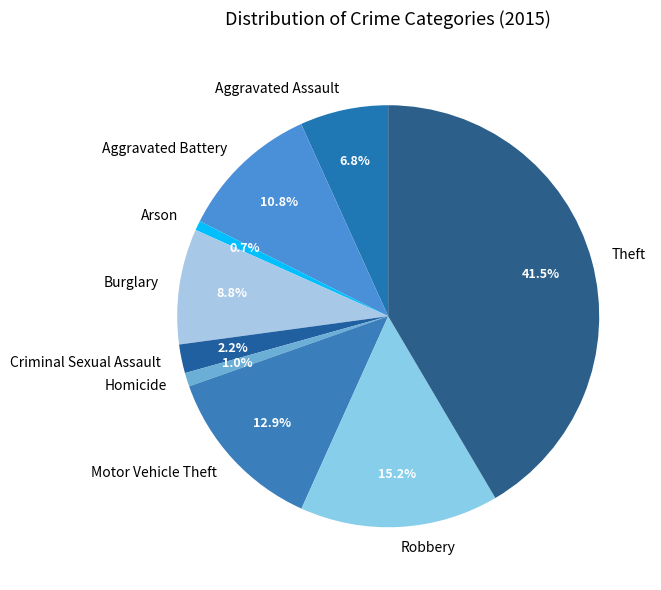

Approximately how many times larger is the value at Motor Vehicle Theft compared to Aggravated Battery?

1.2